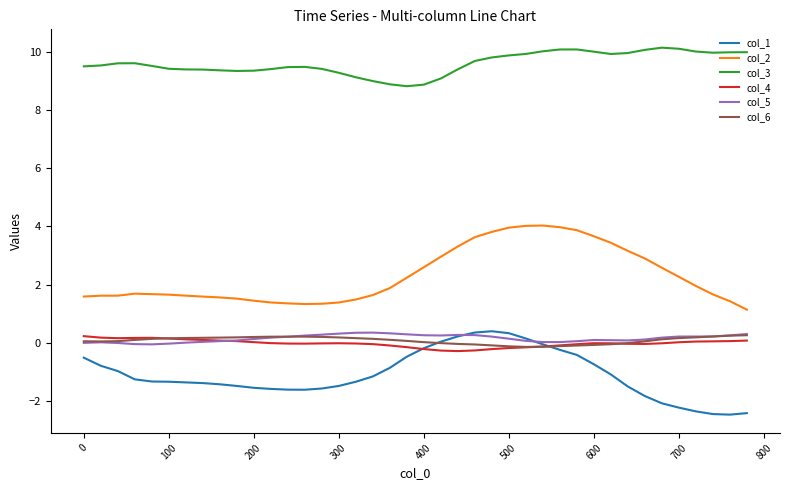

Which series has the largest total across all categories?

col_3